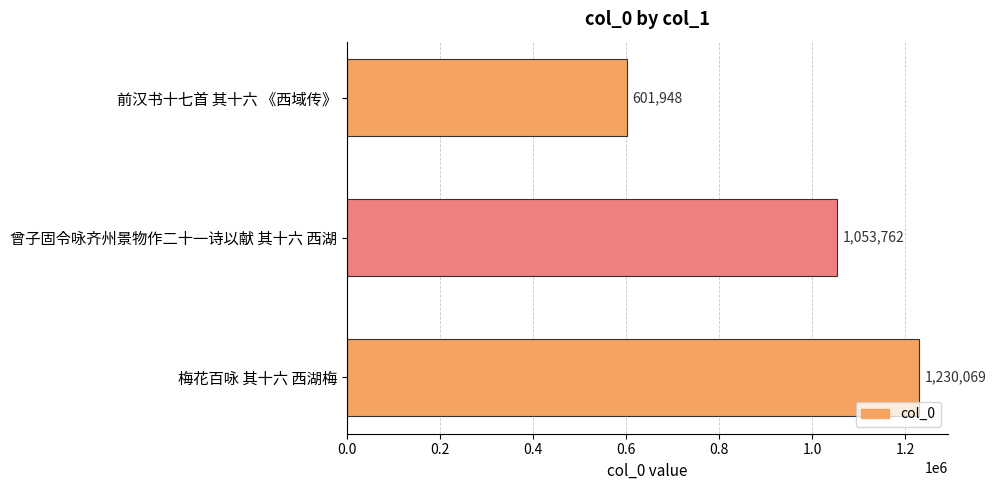

What is the sum of all values?

2885779